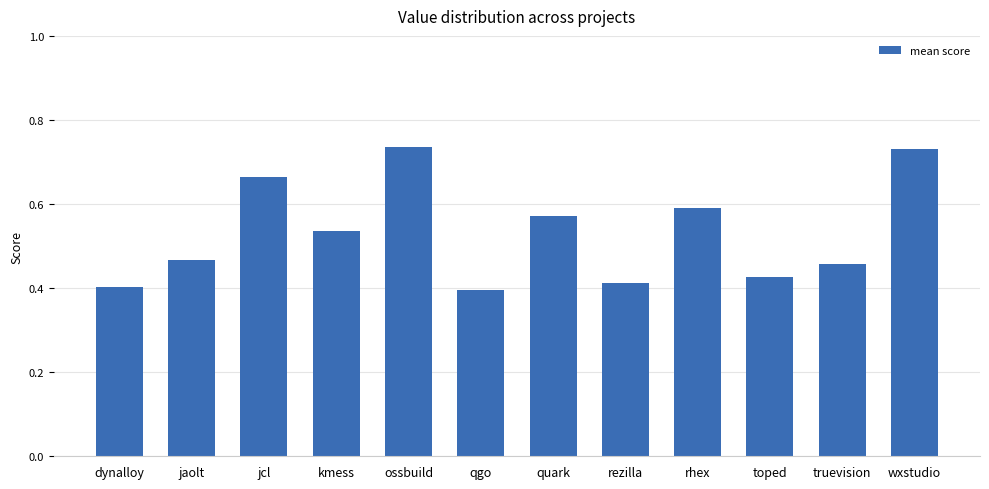

What position from the right is qgo?

7